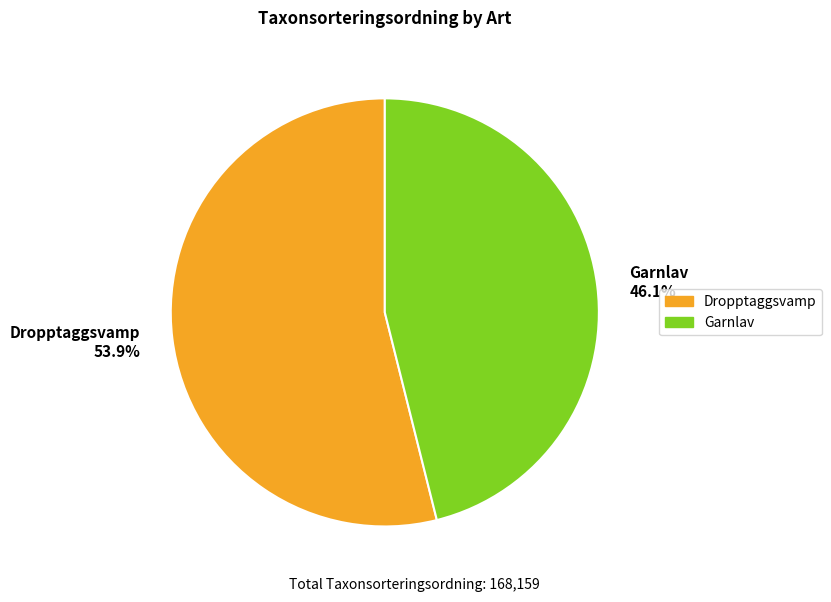

To the nearest percent, what is the combined percentage of Garnlav and Dropptaggsvamp?

100%